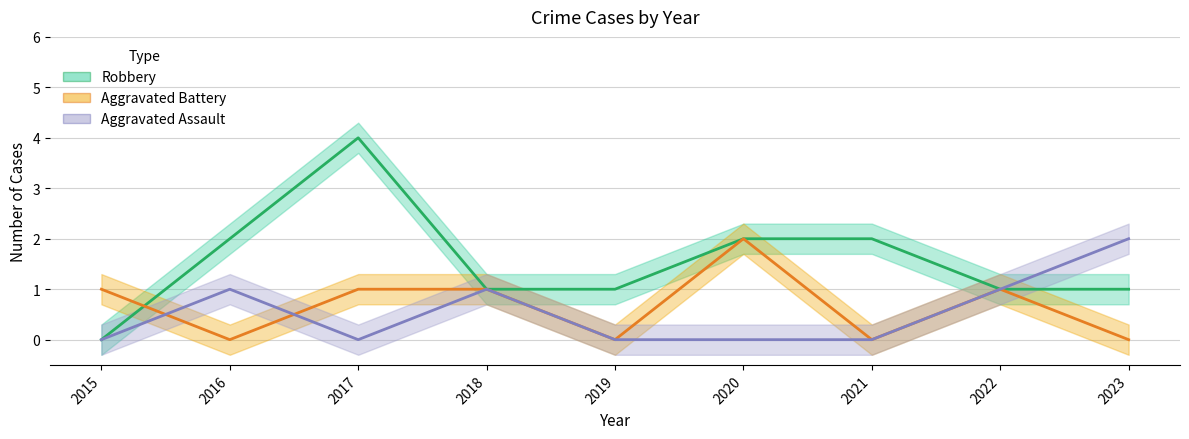

Between 2020 and 2015, which is larger?

2020